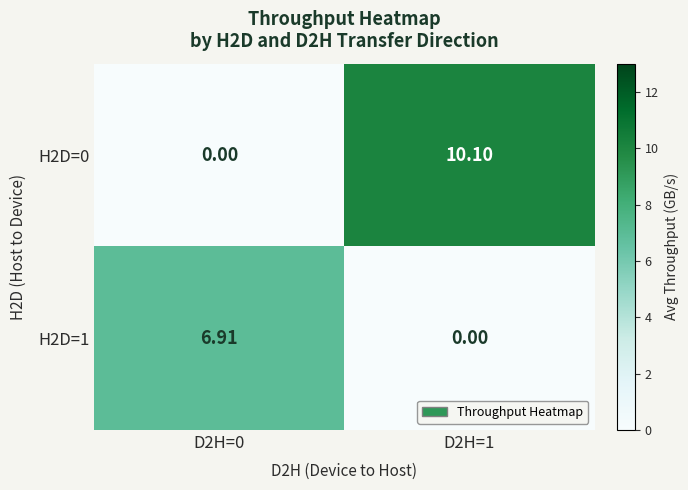

Is the value of H2D=0 at D2H=1 greater than the value of H2D=1 at D2H=1?

Yes